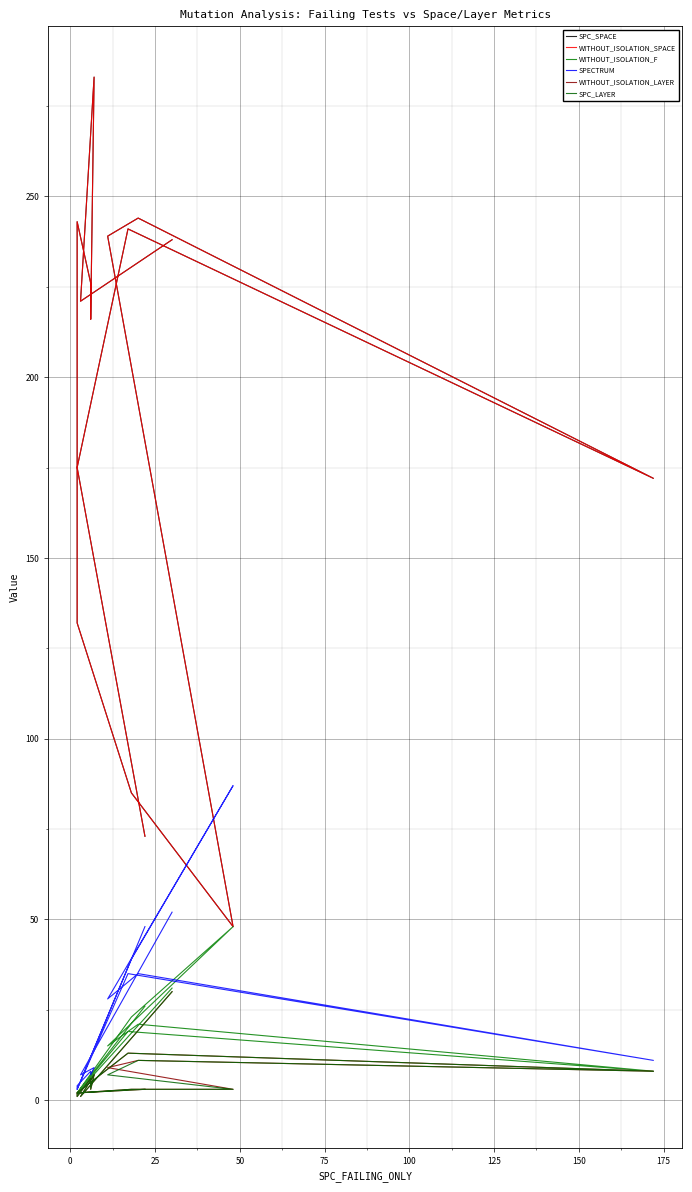

True or false: SPC_LAYER and SPC_SPACE intersect in this chart.

False